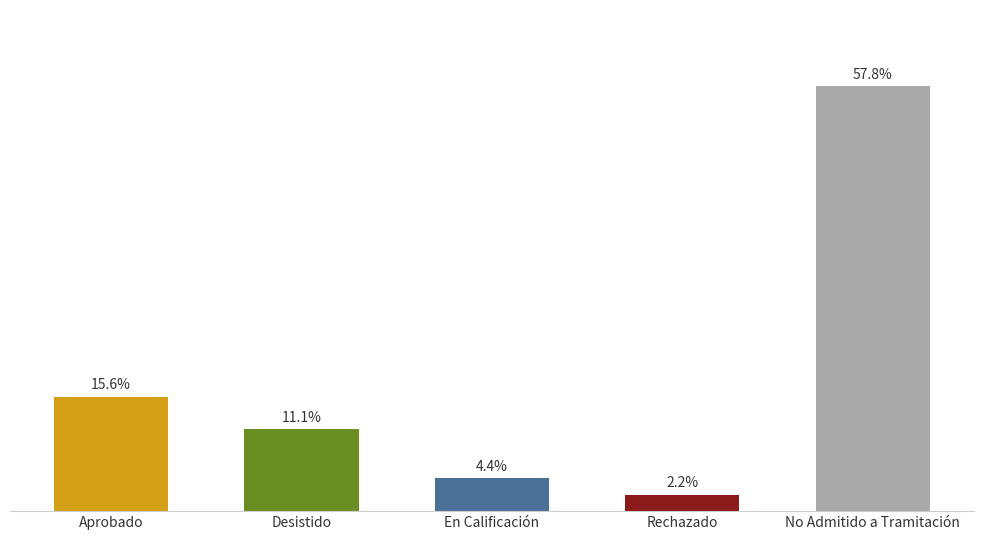

Are the bars horizontal?

No